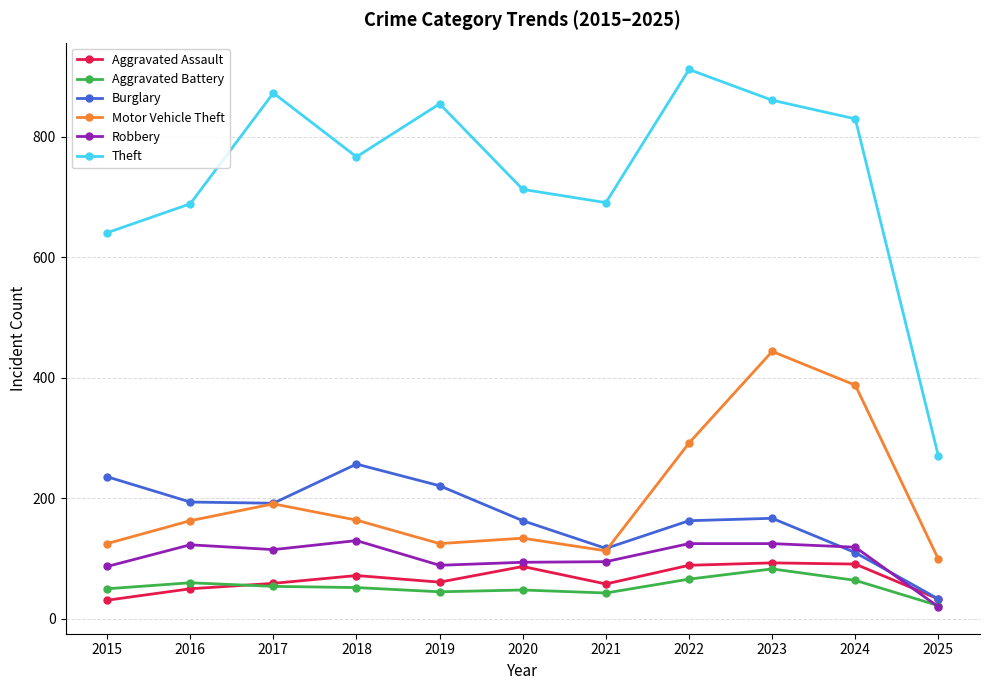

The value of Aggravated Battery at 2017 is 54. True or false?

True